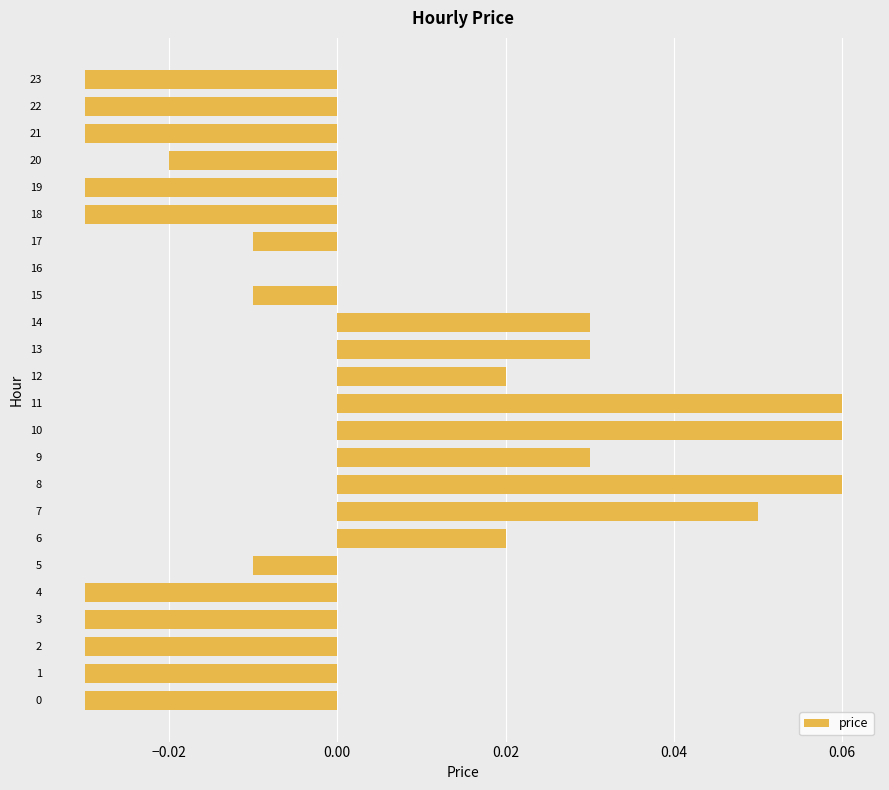

Which has a higher value, 11 or 19?

11